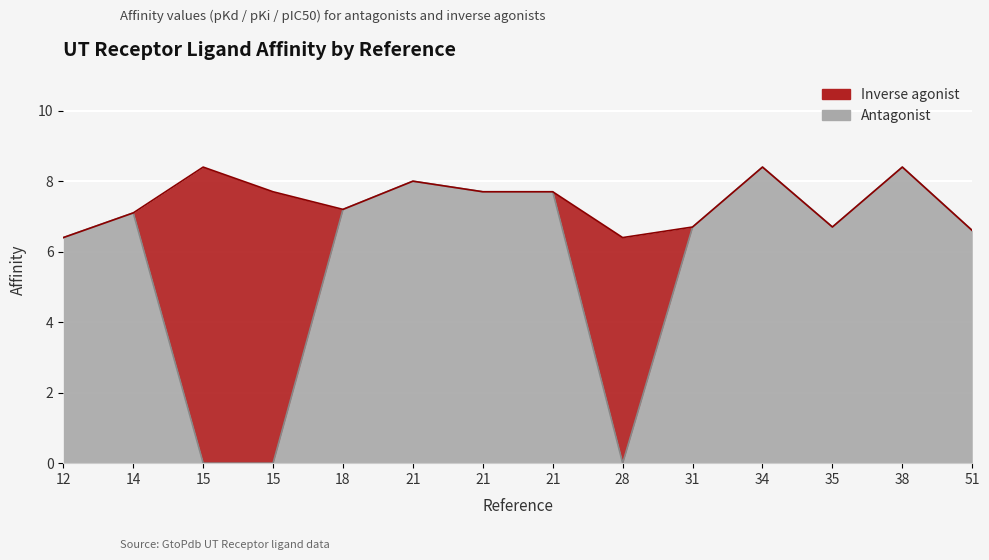

What is the average value?

5.8